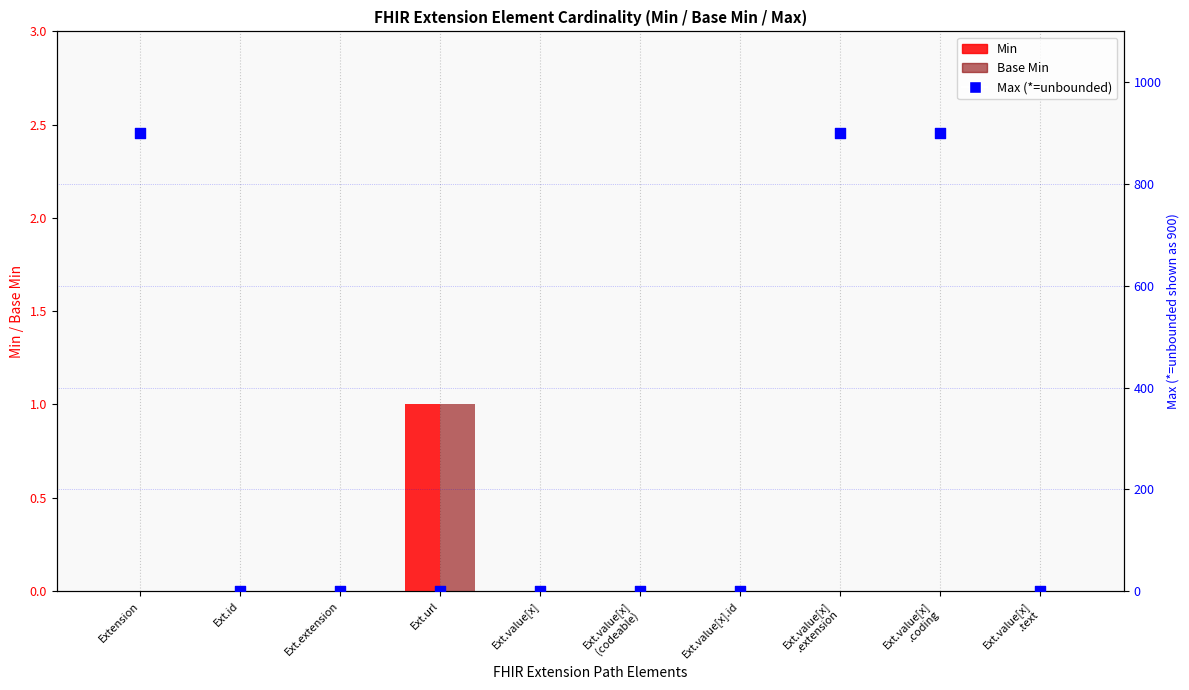

What is the total value across all series at Ext.value[x].id?

1